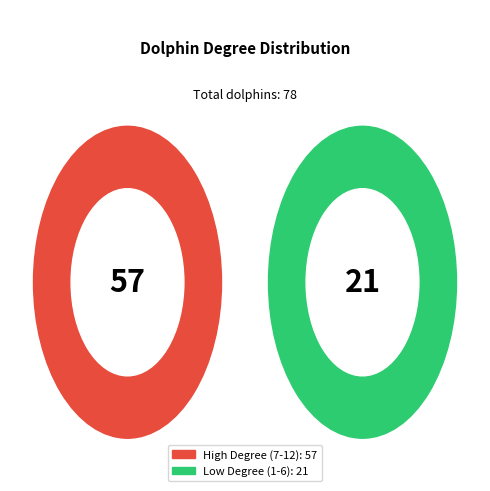

Does 3 represent more than half of the total?

No